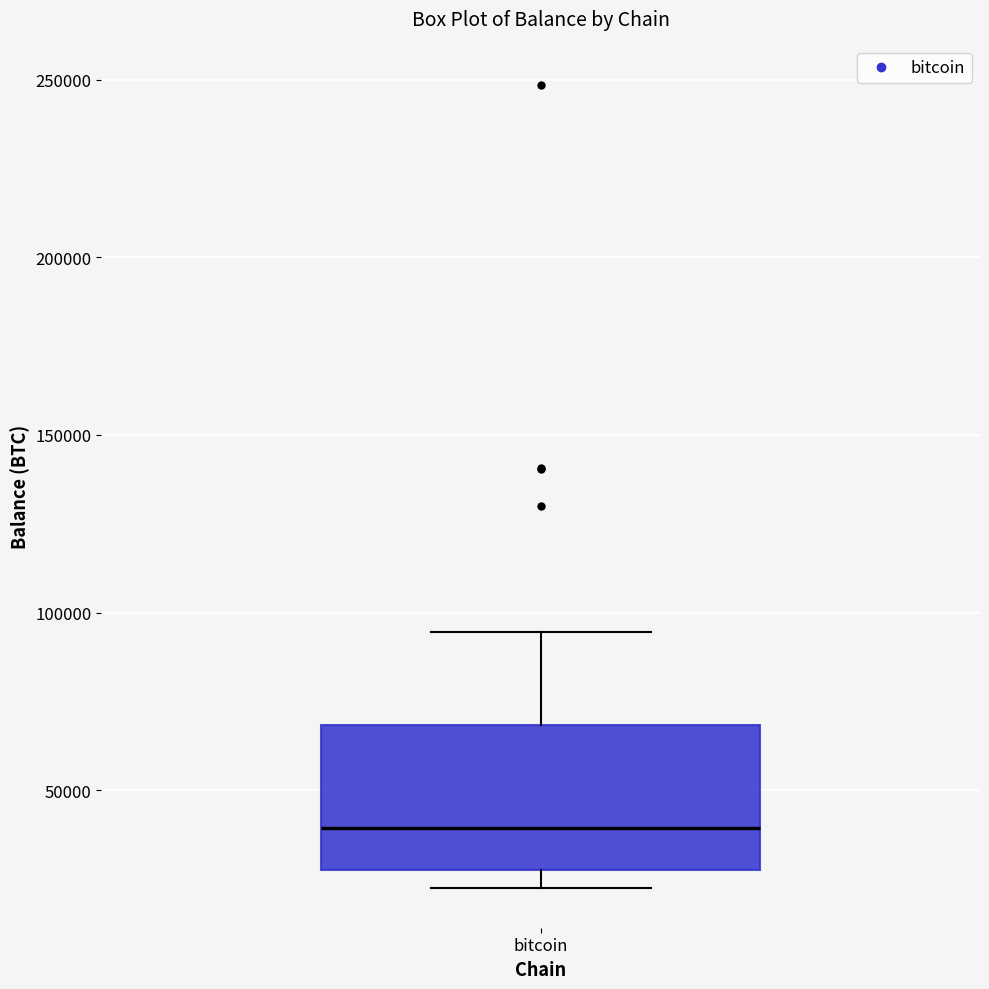

Transcribe this box plot: give where the median line is, the range the box spans, and where the two whiskers end, as read against the y-axis. The values are not printed on the chart, so give them approximately, as read against the axis.

median 40000, box 25000 to 70000, whiskers 25000 (just below the box's lower edge) to 95000